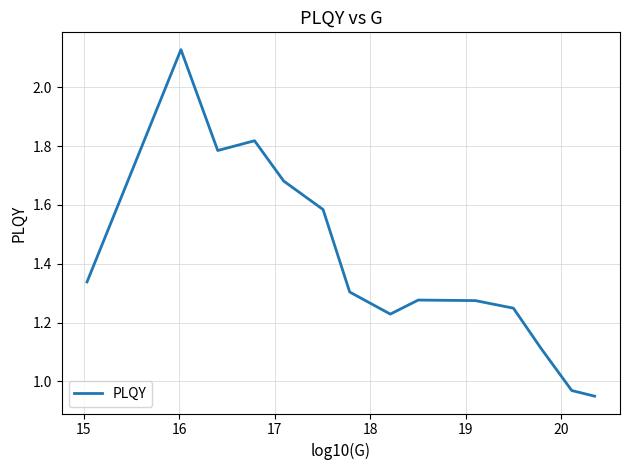

How many points are lower than both their immediate neighbors (excluding endpoints)?

2